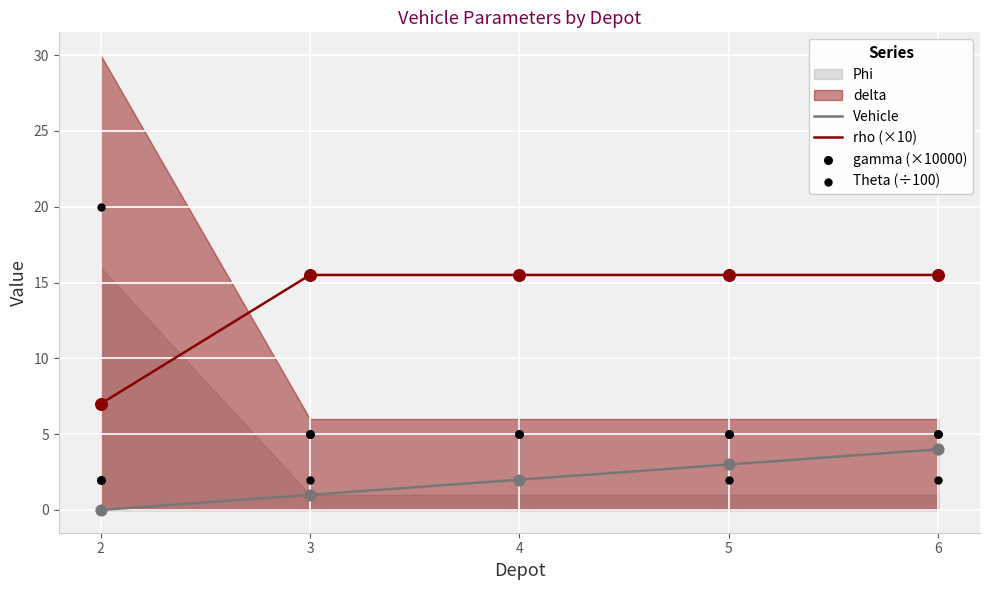

Which series has the largest total across all categories?

rho (×10)